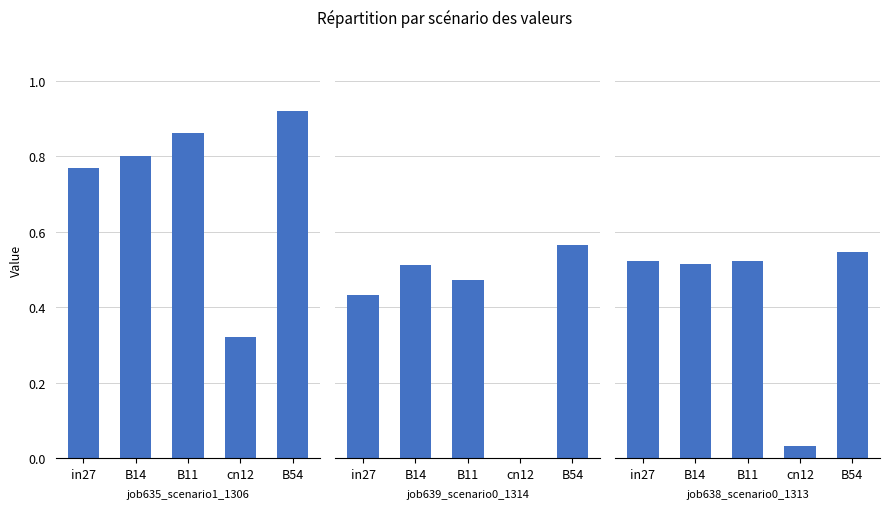

At which category is the sum across all series the highest?

B54